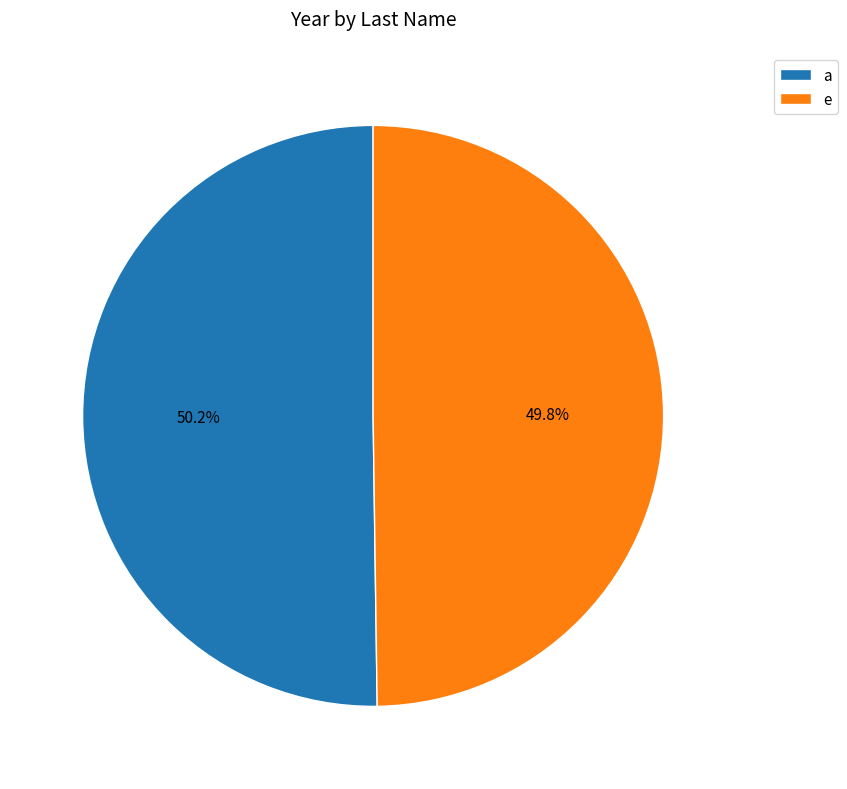

What is the ratio of the value at a to the value at e?

1.0